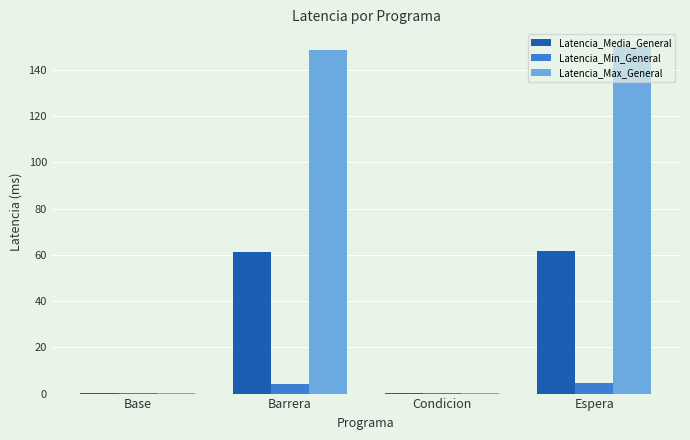

What is the sum of the Latencia_Min_General values at Condicion and Base?

0.2